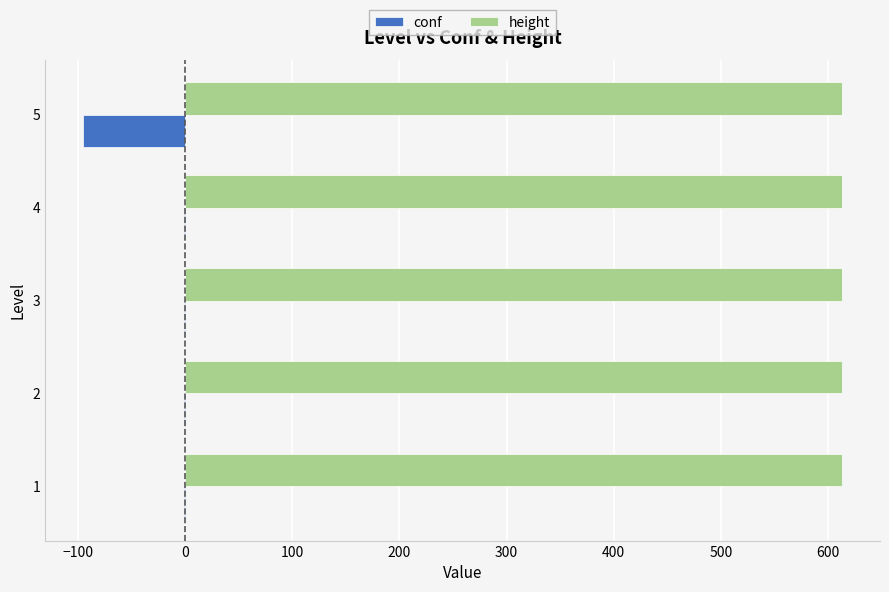

Between 1 and 5, which series saw the biggest shift?

conf